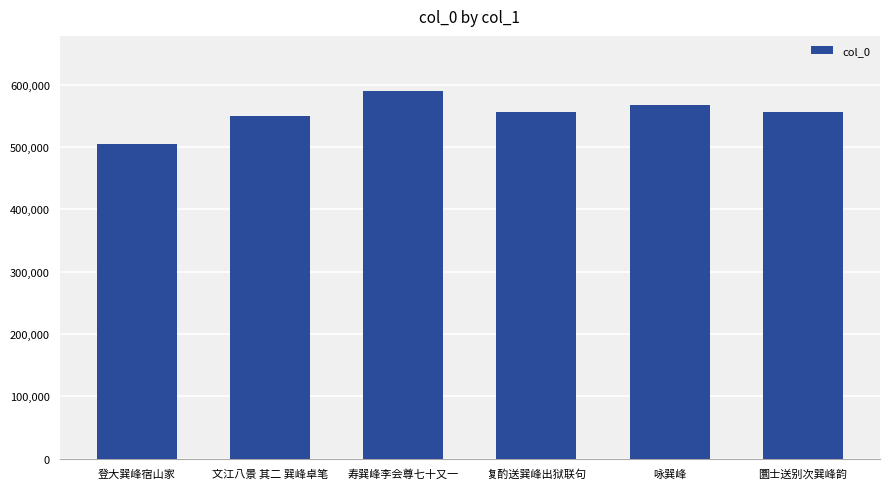

What is the minimum value shown in the chart?

504698